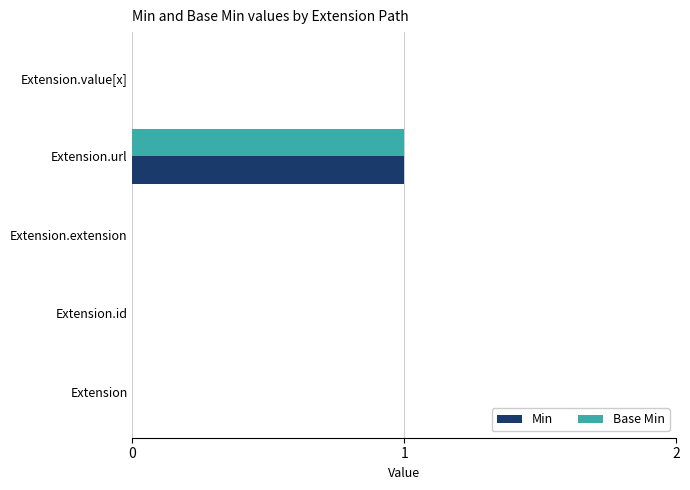

At which category is the sum across all series the highest?

Extension.url